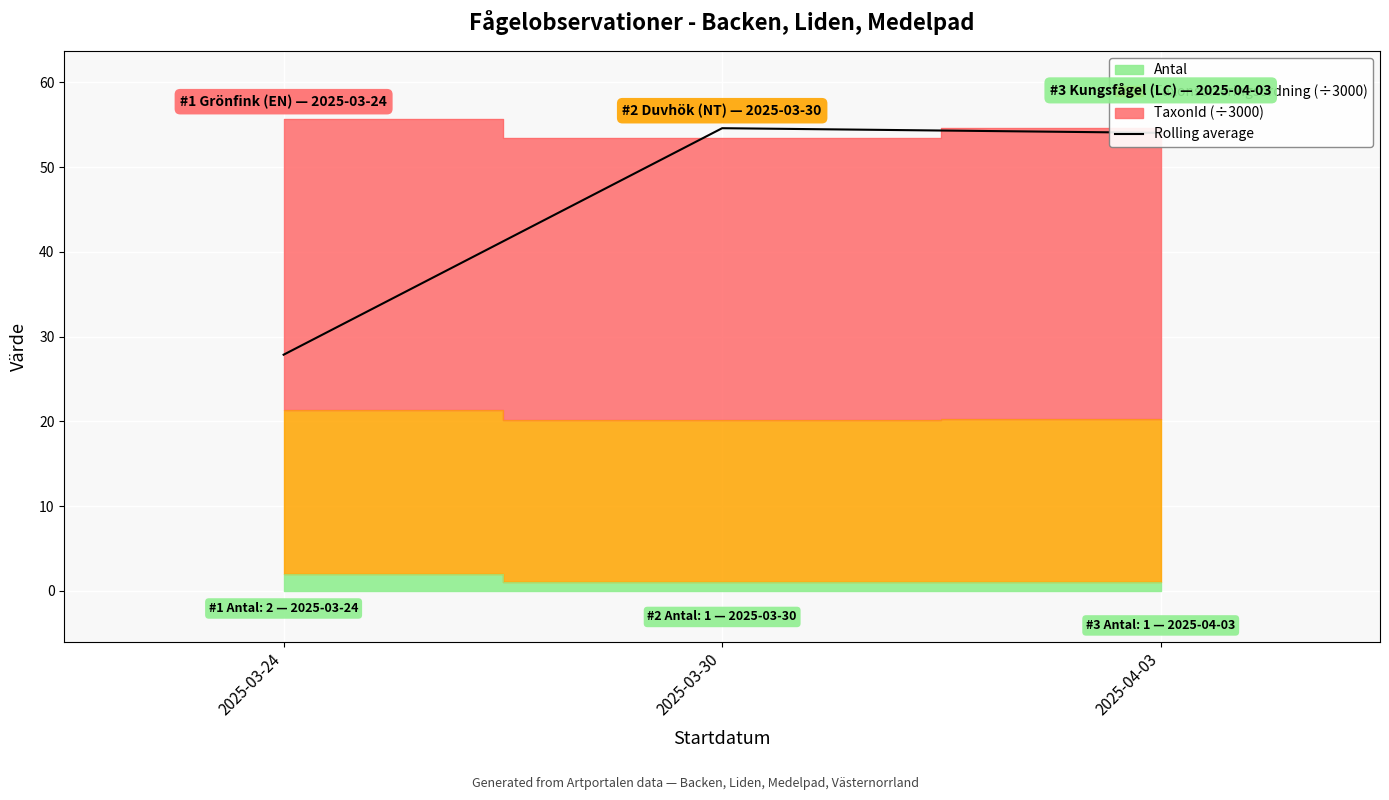

The value at 2025-03-24 is 27.9. True or false?

True